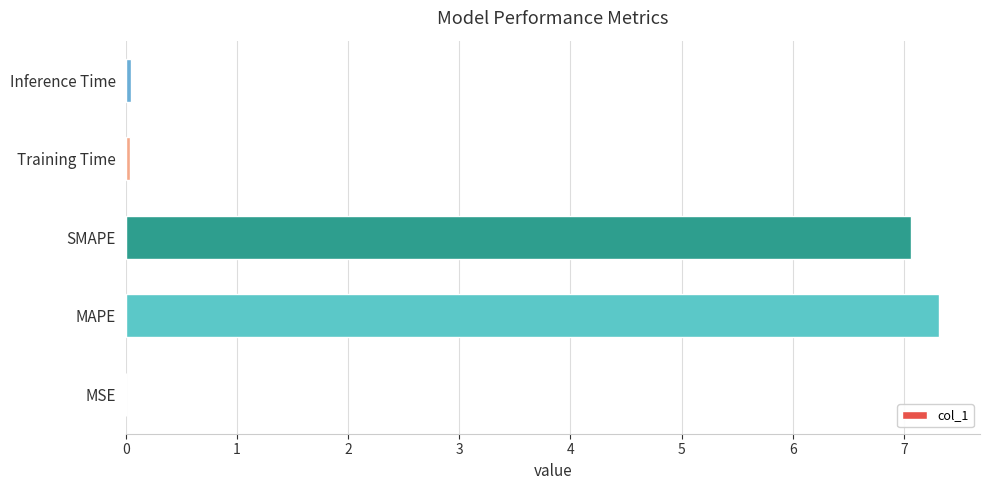

Read the value at SMAPE.

7.1